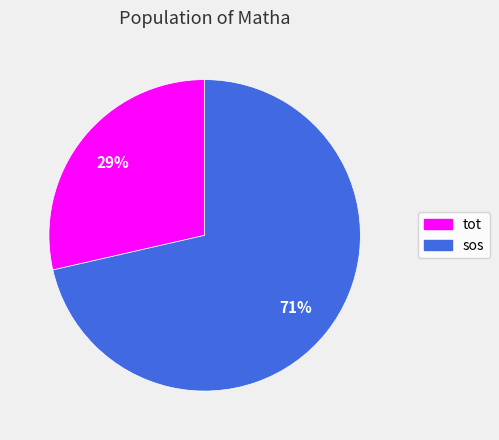

How many segments does this pie chart have?

2